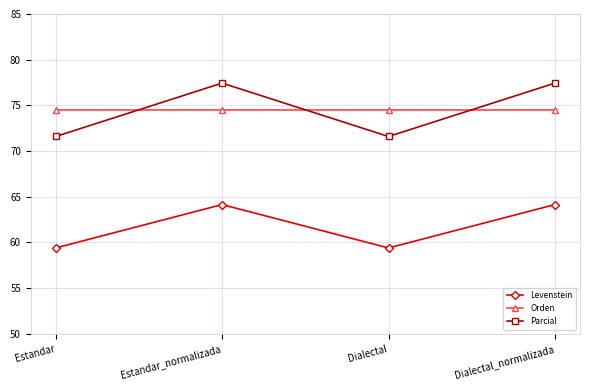

Where is the first local maximum for Parcial?

Estandar_normalizada